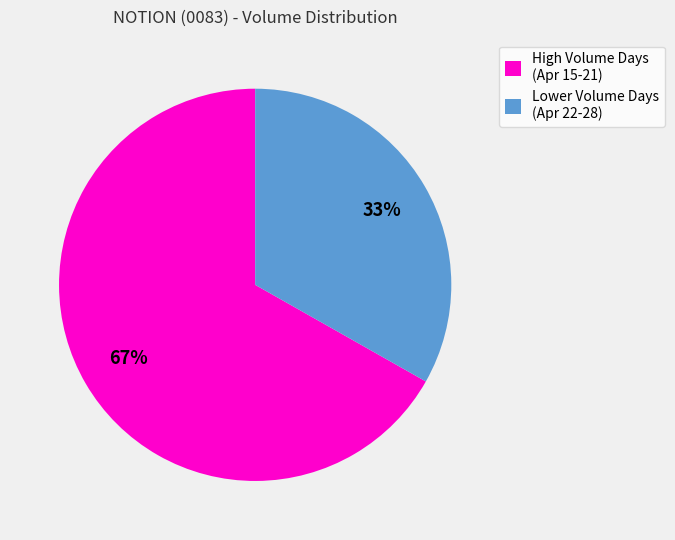

Which slice is the largest?

High Volume Days (Apr 15-21)